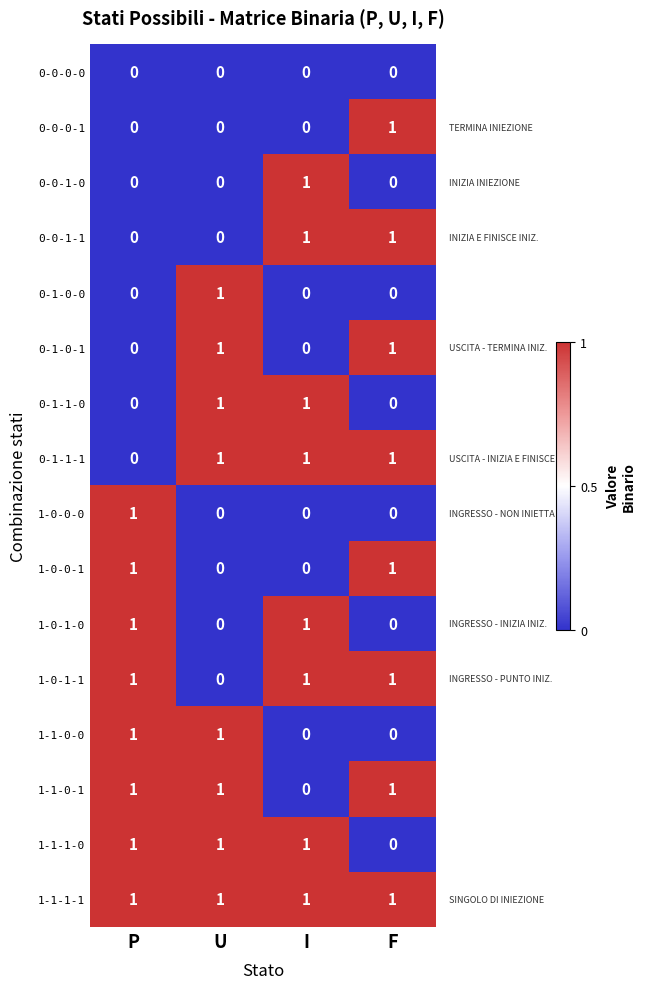

What is the total value across all series at I?

8